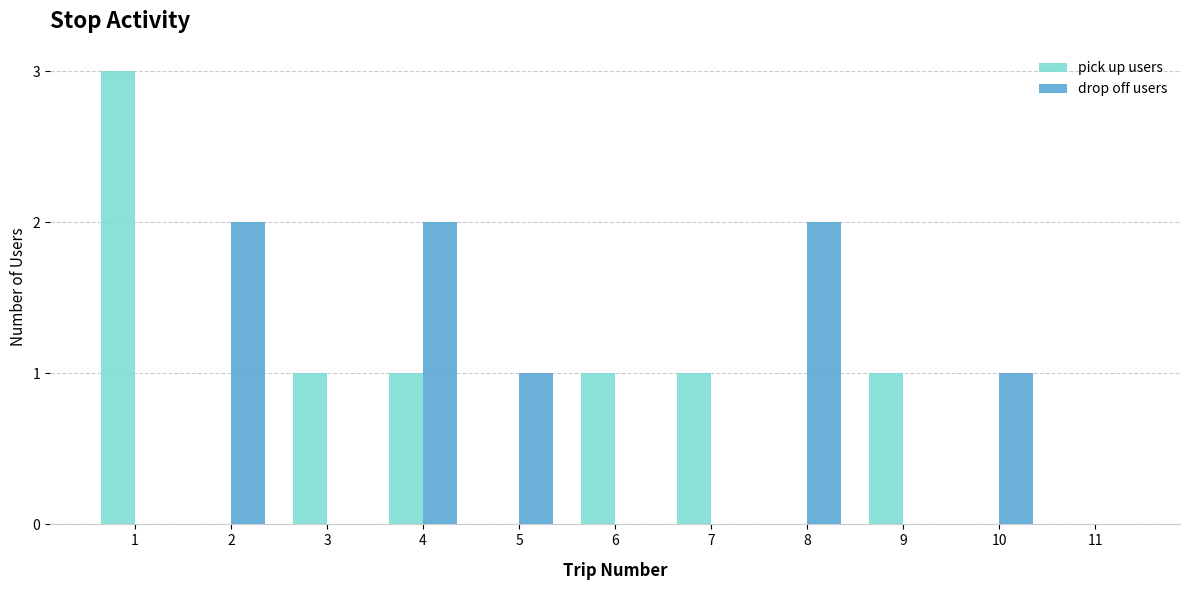

Reading left to right, extract all data points from this chart.

pick up users: 1=3	2=0	3=1	4=1	5=0	6=1	7=1	8=0	9=1	10=0	11=0
drop off users: 1=0	2=2	3=0	4=2	5=1	6=0	7=0	8=2	9=0	10=1	11=0